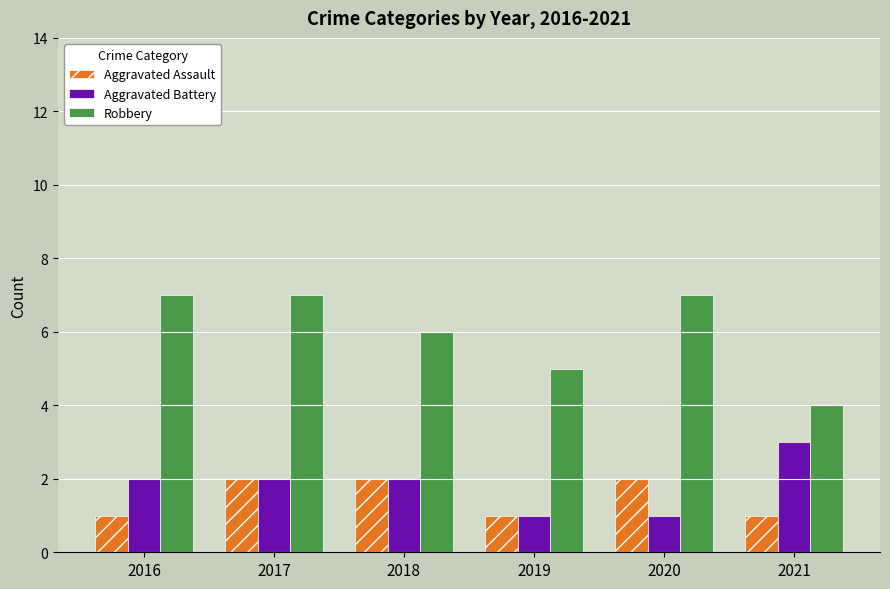

What is the approximate value of Robbery at 2021?

4